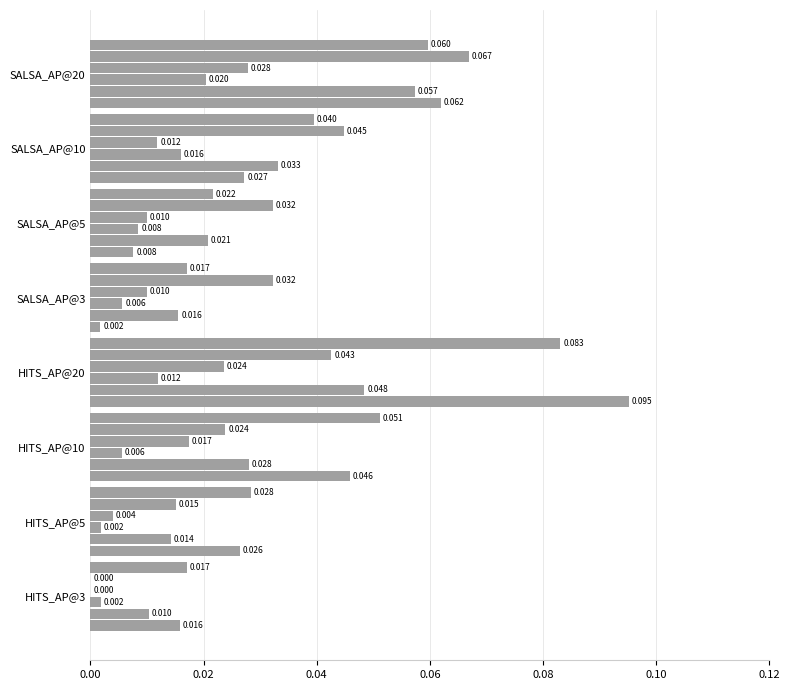

Is it true that _computational_complexity equals 0.0 at SALSA_AP@3?

True